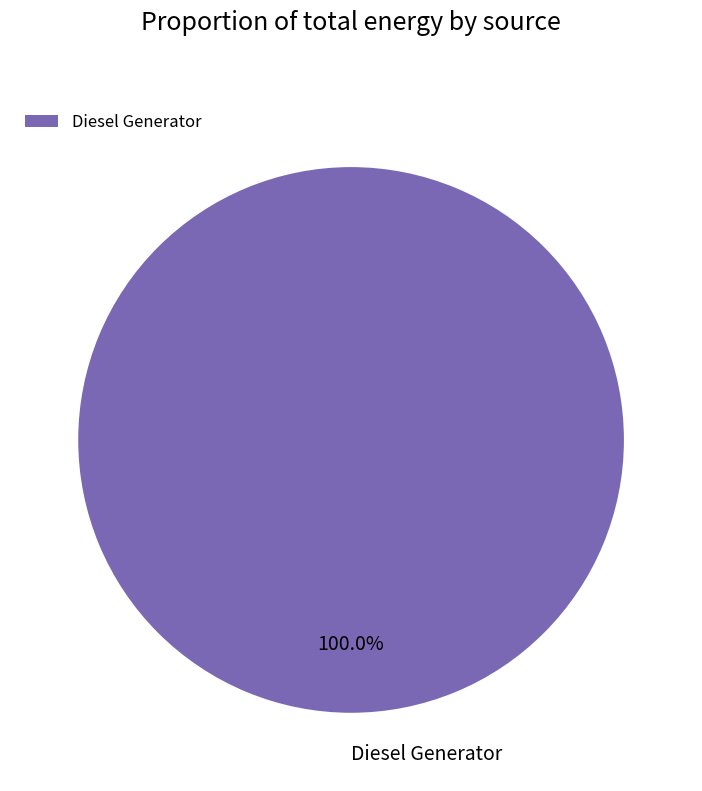

Count the number of slices in the pie.

1